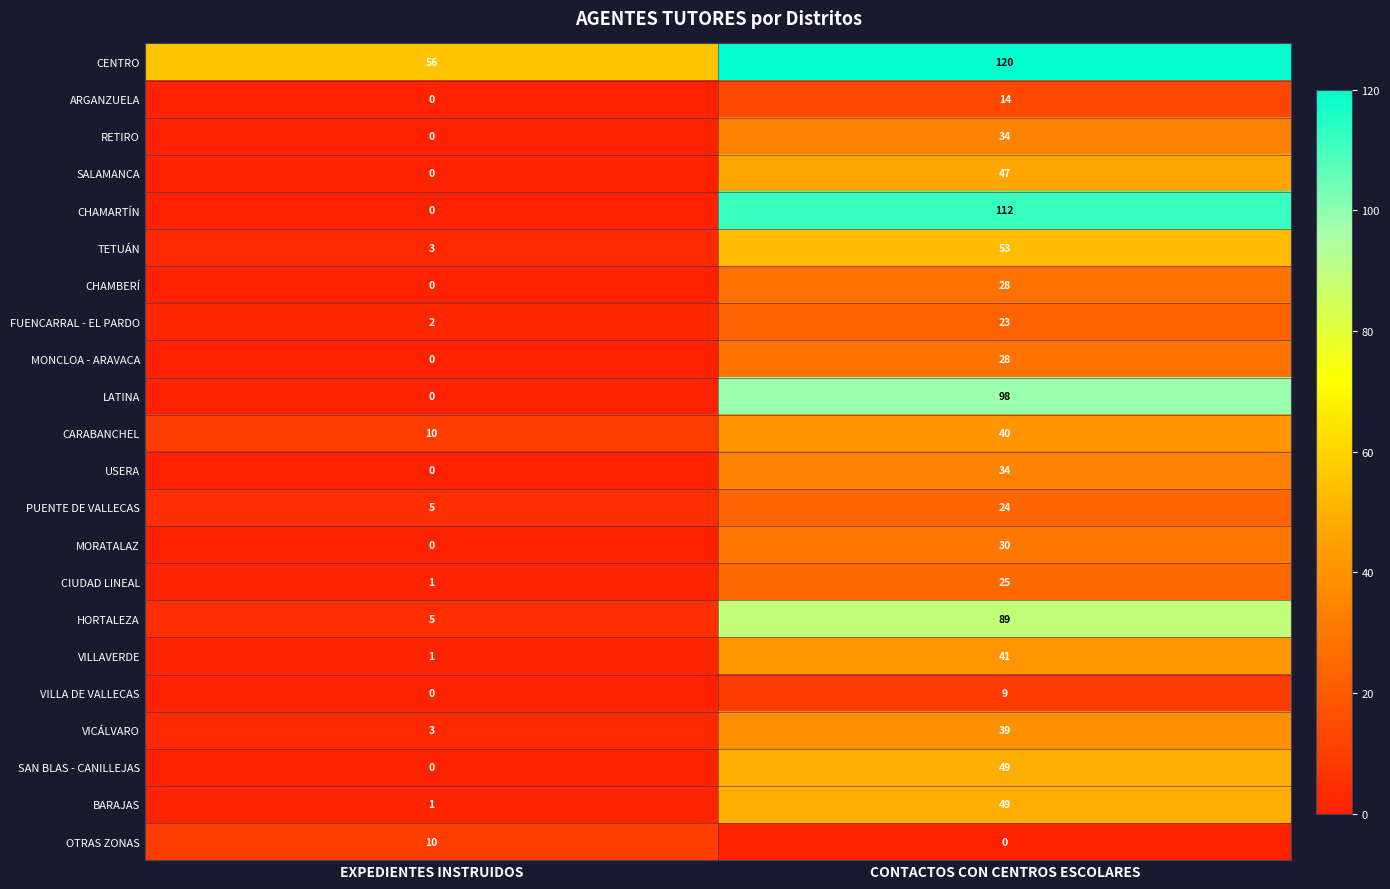

List the labels in order of CHAMBERÍ value, smallest first.

EXPEDIENTES INSTRUIDOS, CONTACTOS CON CENTROS ESCOLARES